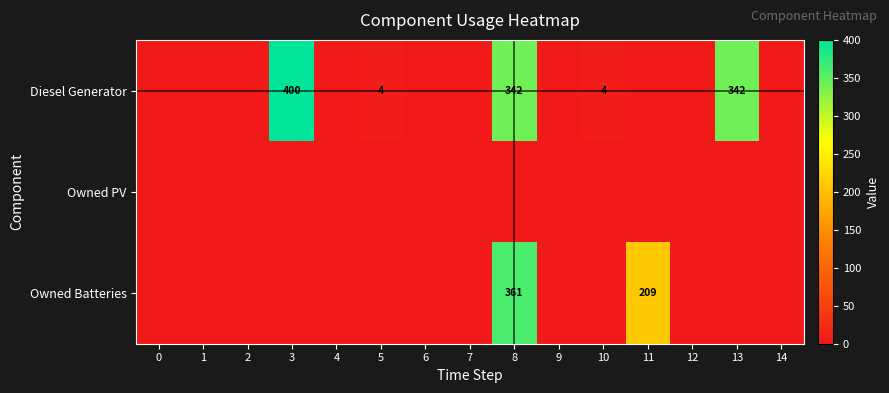

Is it true that Diesel Generator equals 7 at 10?

False